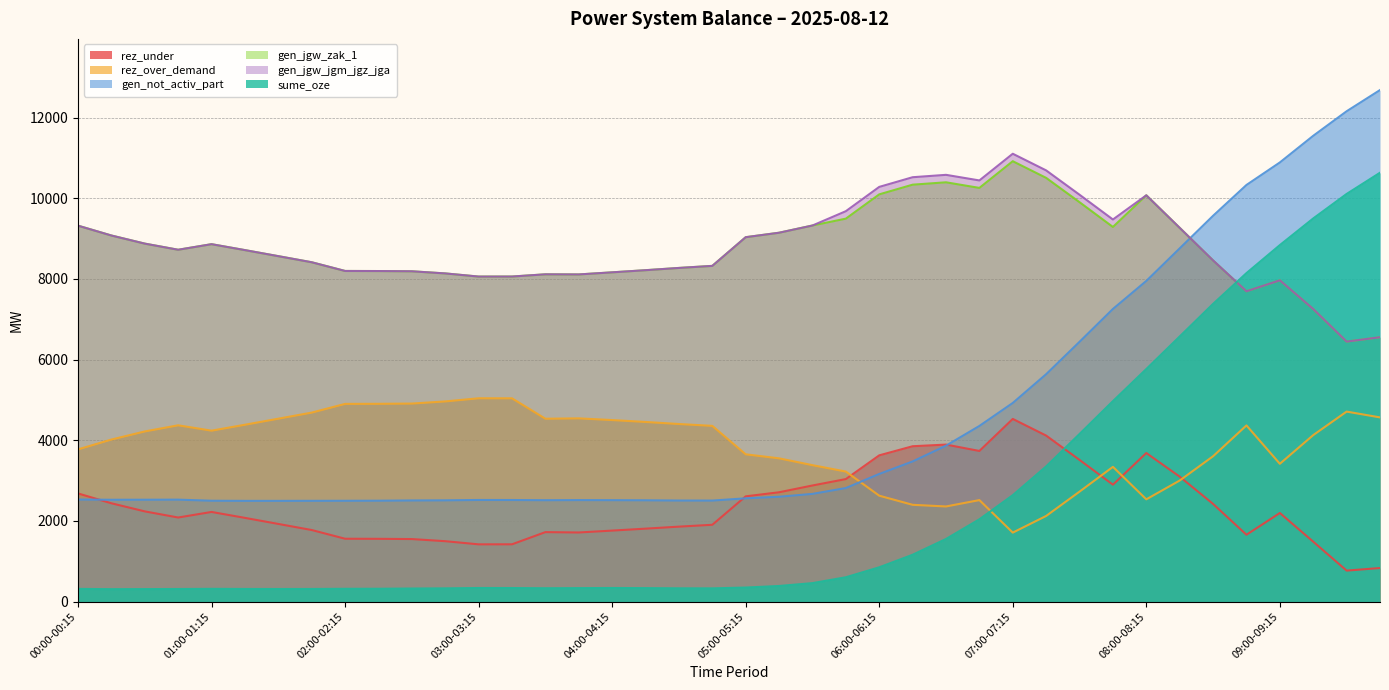

At 05:45-06:00, list the series in order from largest to smallest.

gen_jgw_jgm_jgz_jga, gen_jgw_zak_1, rez_over_demand, rez_under, gen_not_activ_part, sume_oze